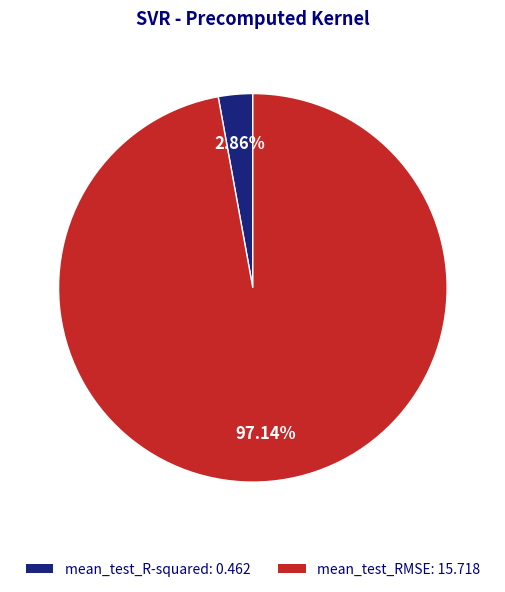

Which slice is the largest?

mean_test_RMSE